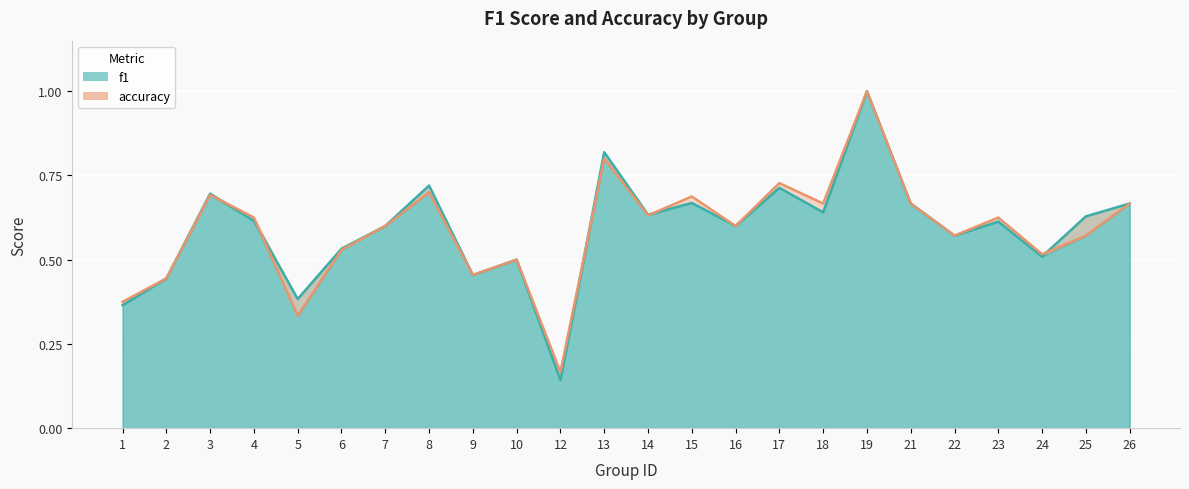

How many intersections are there between accuracy and f1?

5